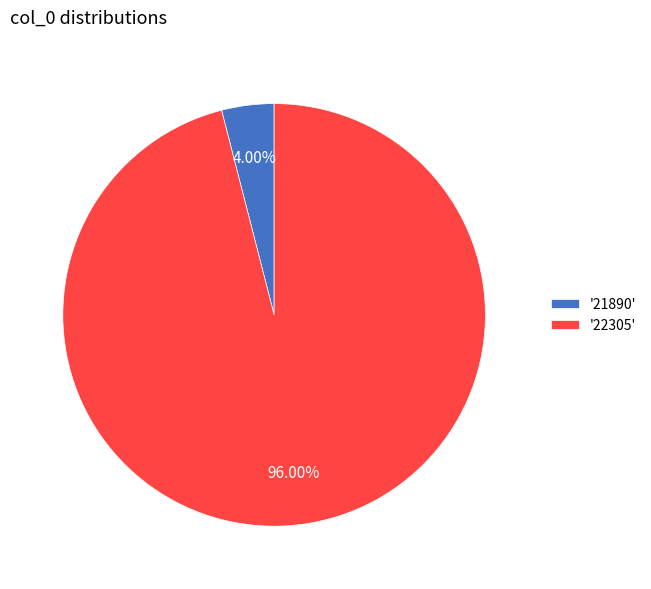

Combined, do '21890' and '22305' account for over 50%?

Yes